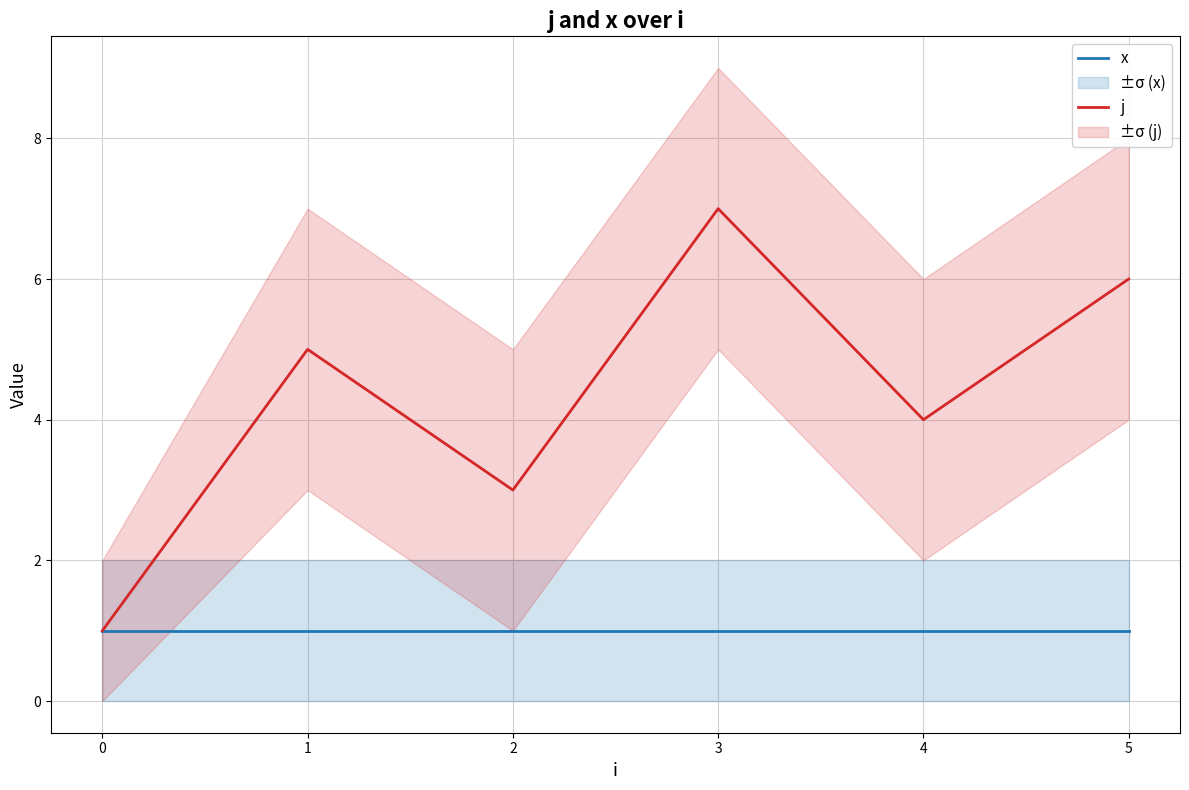

Is it true that j equals 9 at 3?

False